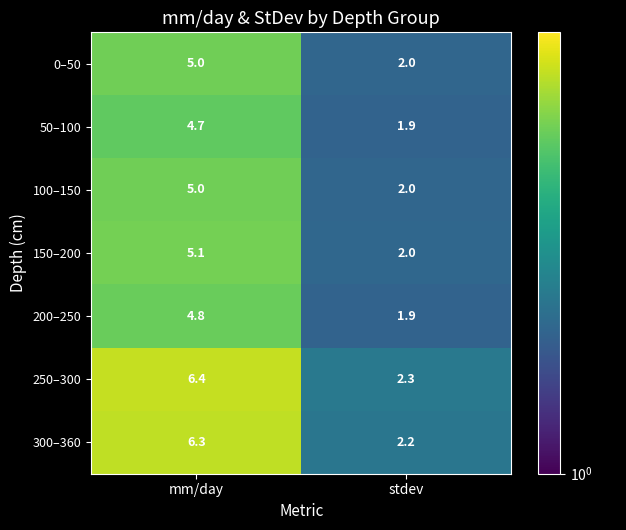

List the labels in order of 0–50 value, smallest first.

stdev, mm/day